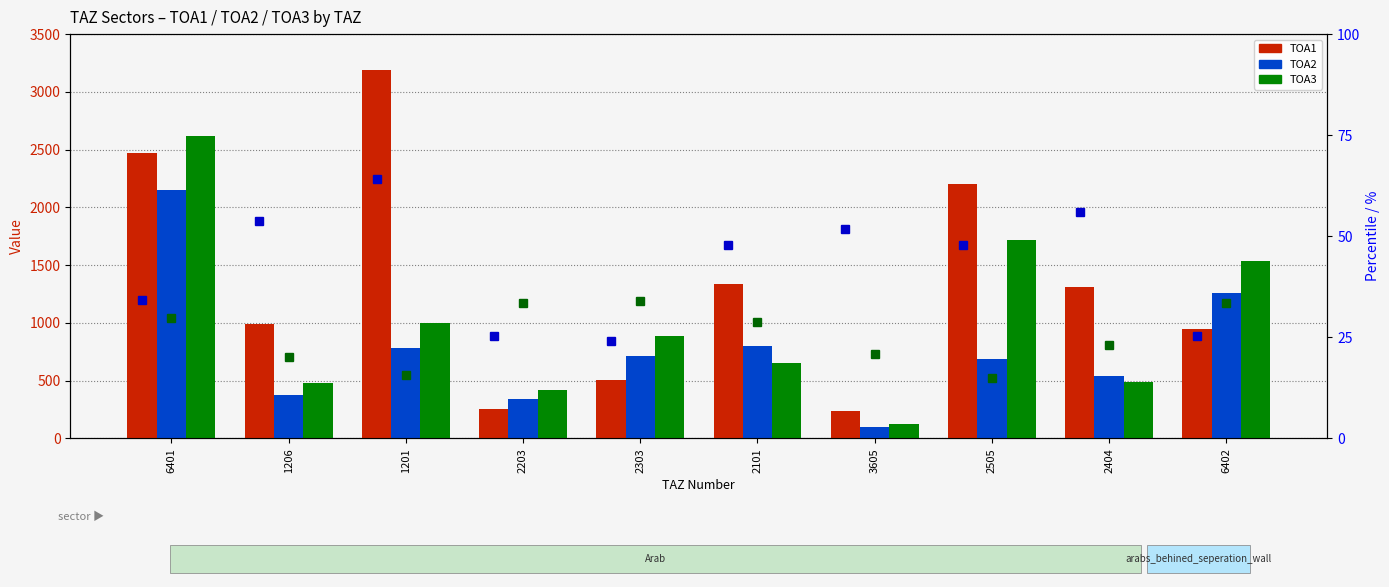

Is the value of TOA2 at 2101 greater than the value of TOA1 % of total at 3605?

Yes